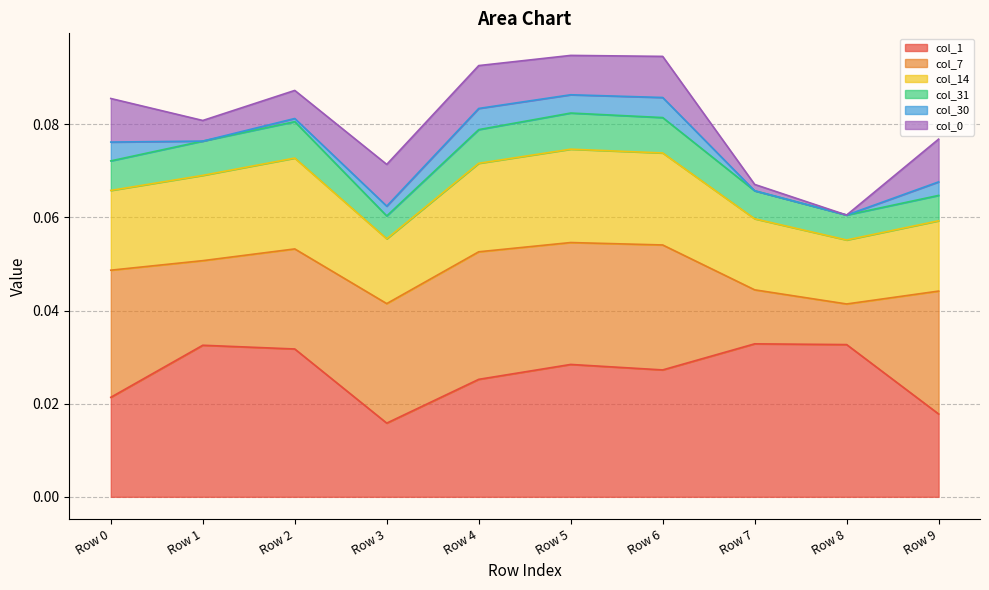

Which label corresponds to the smallest value in the chart?

Row 3